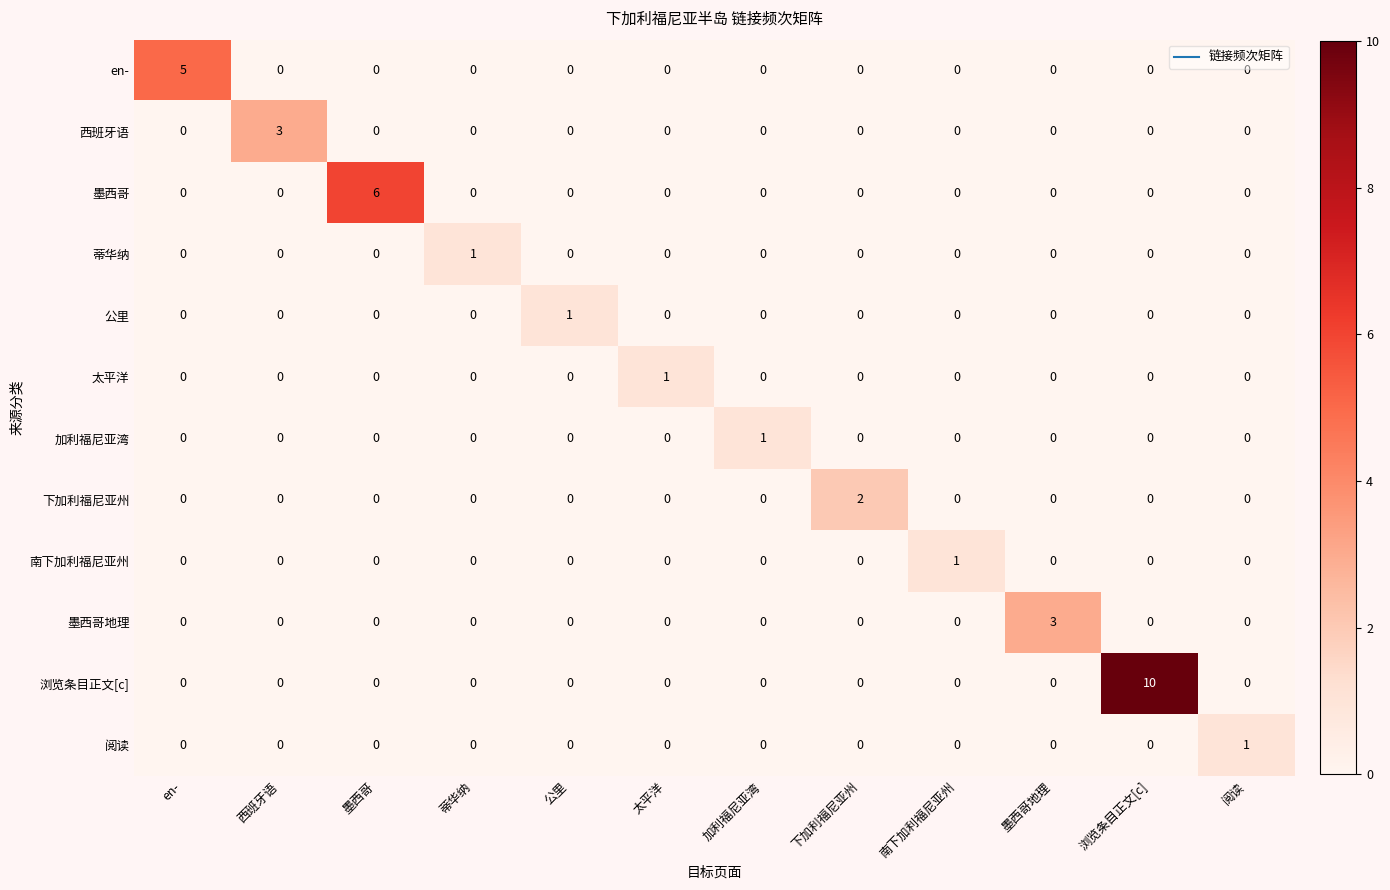

Which series has the widest spread of values?

浏览条目正文[c]